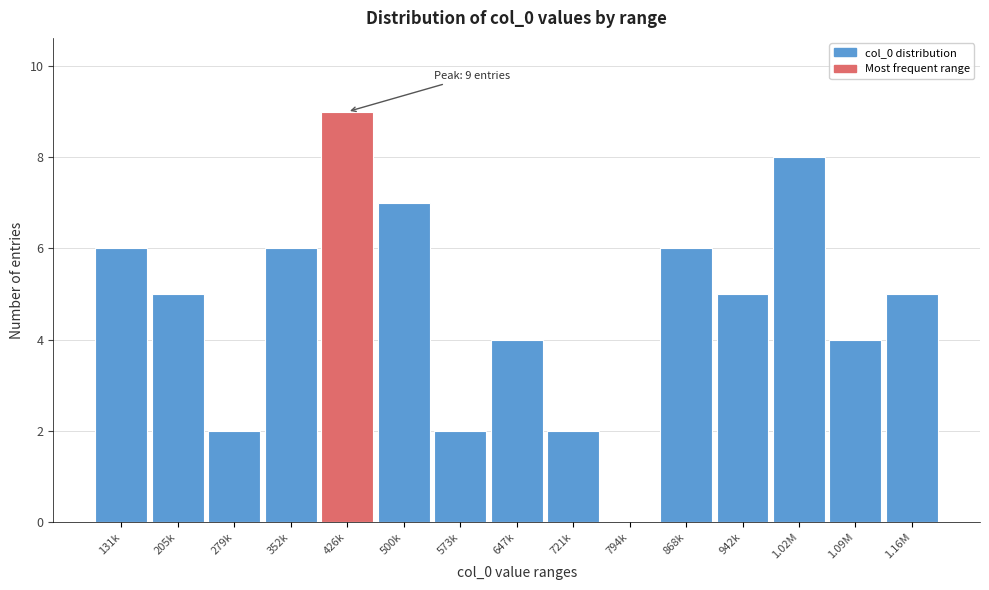

Reading left to right, what are all the values shown in this chart?

131k=6	205k=5	279k=2	352k=6	426k=9	500k=7	573k=2	647k=4	721k=2	794k=0	868k=6	942k=5	1.02M=8	1.09M=4	1.16M=5